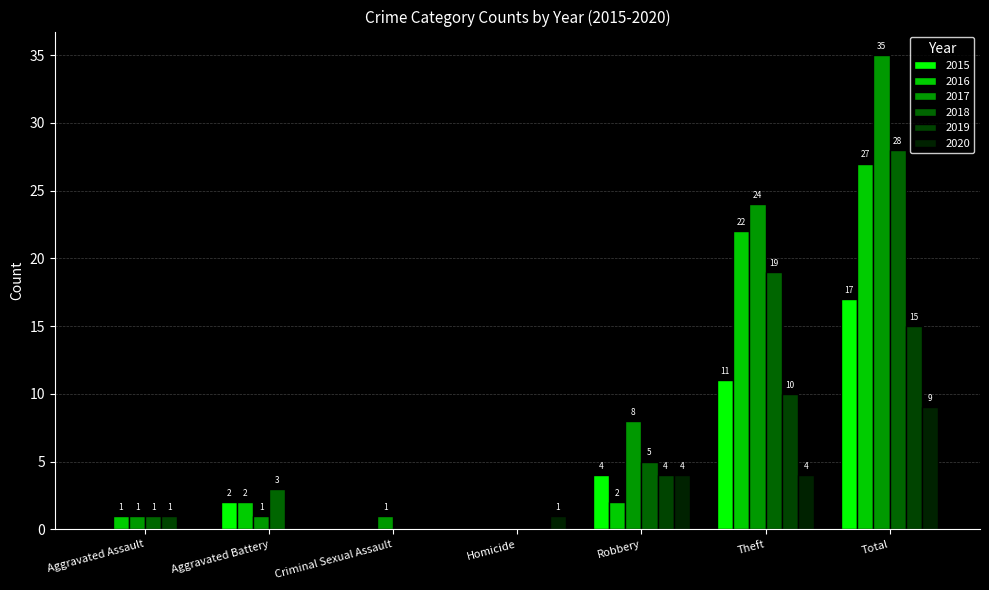

Is it true that 2016 equals -17 at Homicide?

False